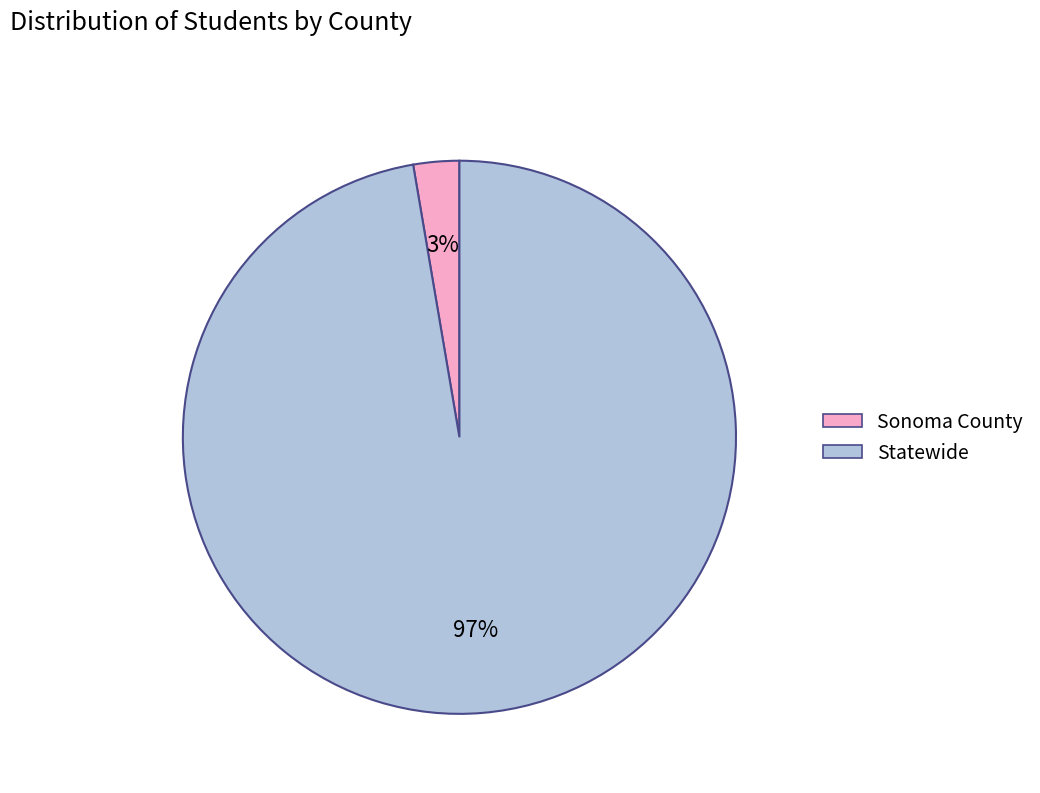

Do Statewide and Sonoma County together represent more than half of the pie?

Yes